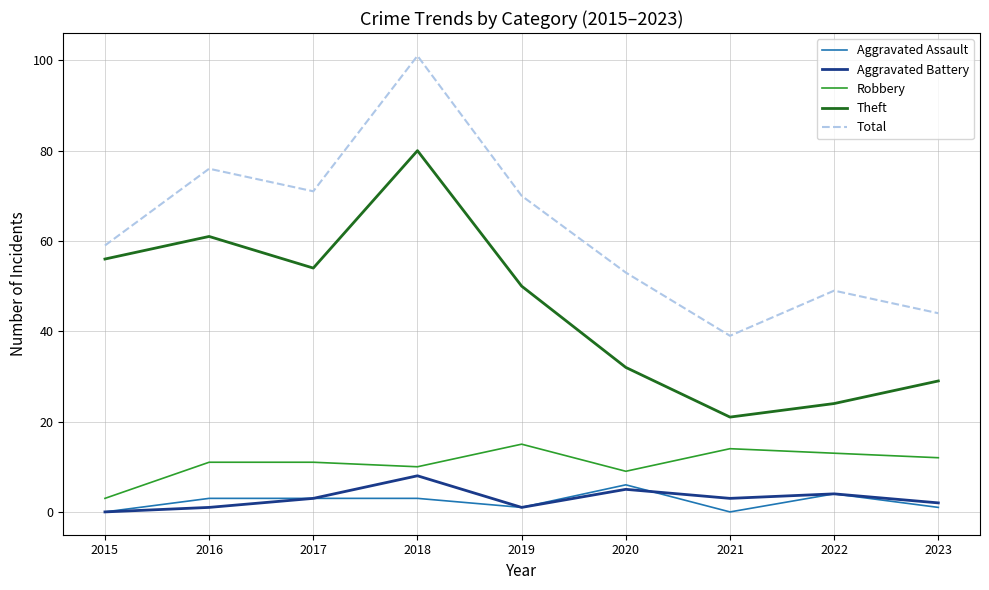

True or false: Total has a value of 19 at 2016.

False